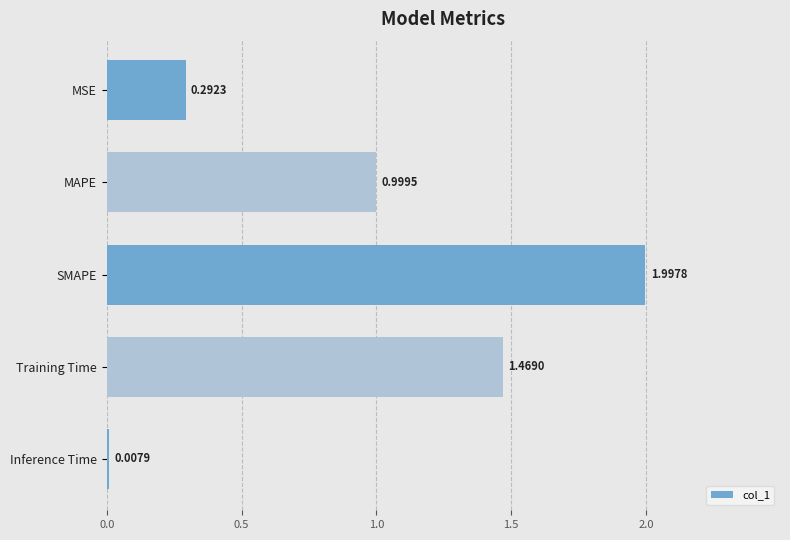

Which category has the lowest value across all series?

Inference Time